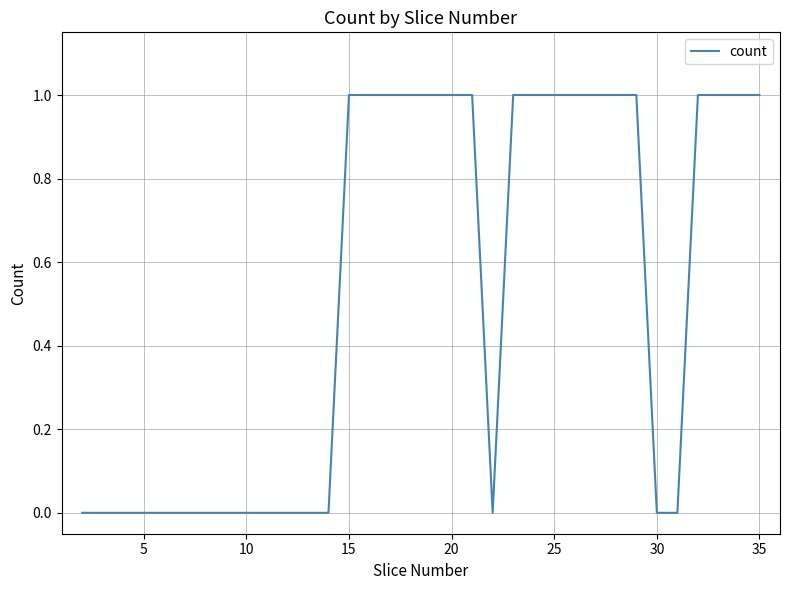

The chart shows a value of 1 at 35. True or false?

True